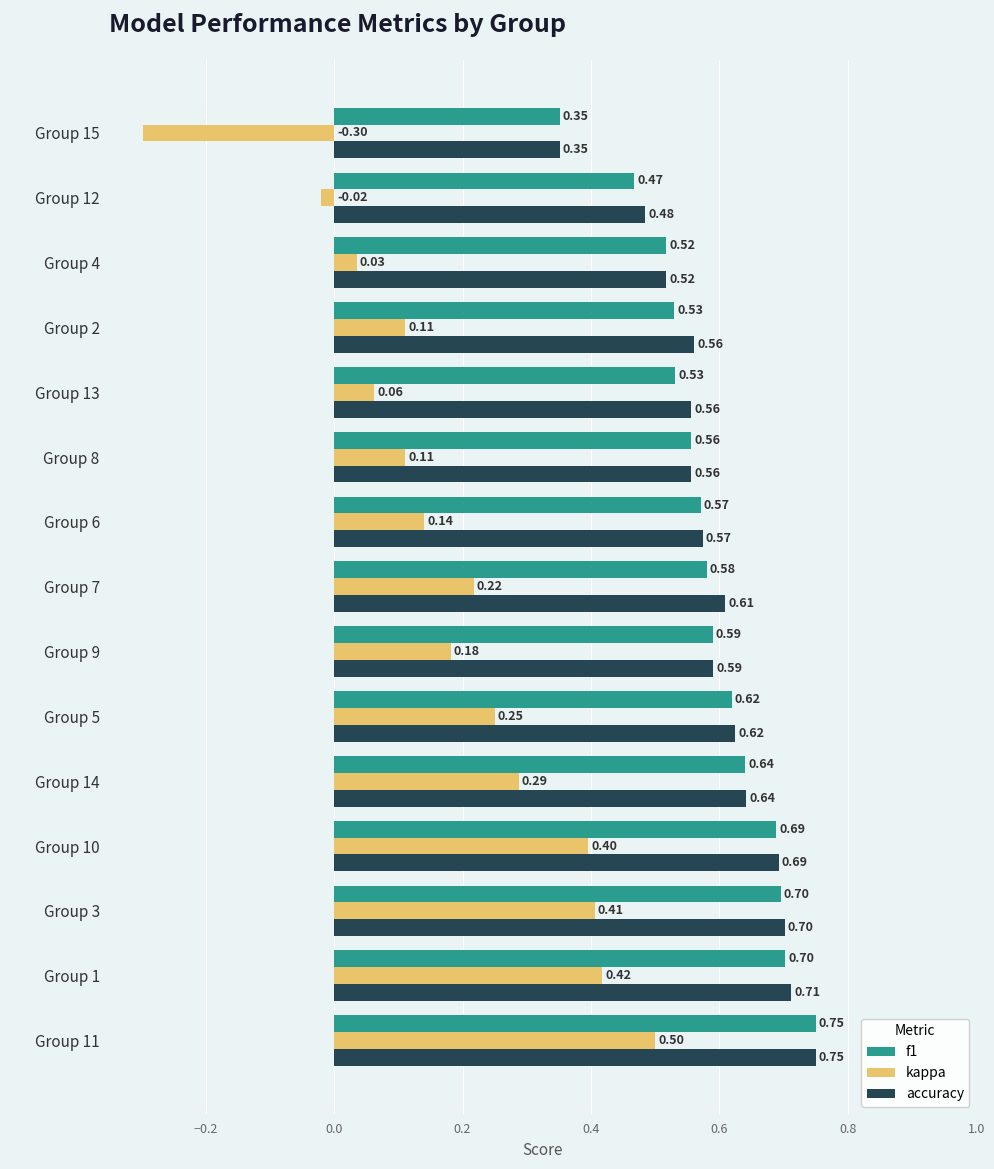

What is the difference between the highest and lowest values at Group 12?

0.5